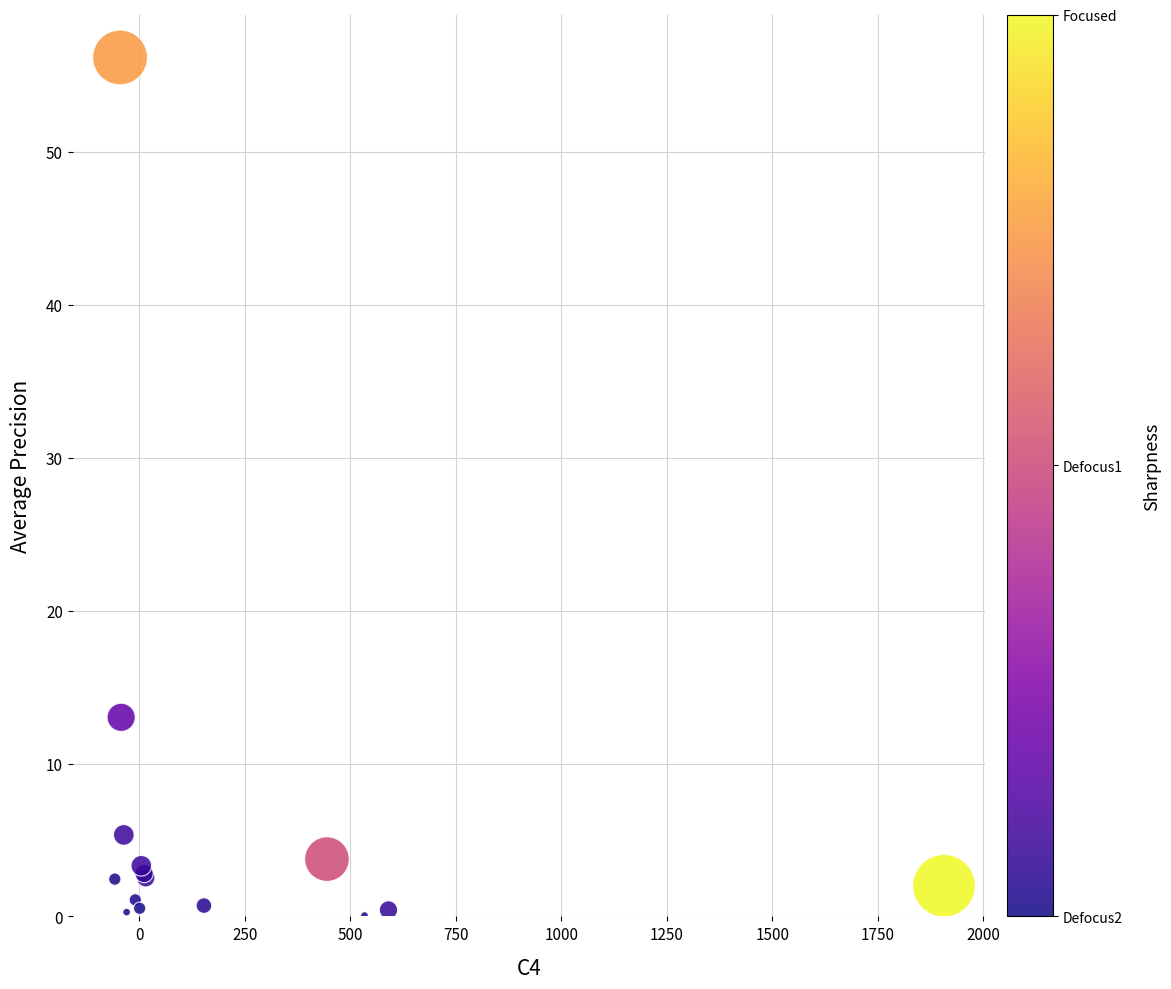

What Y value in the scatter plot is closest to 28?

13.0